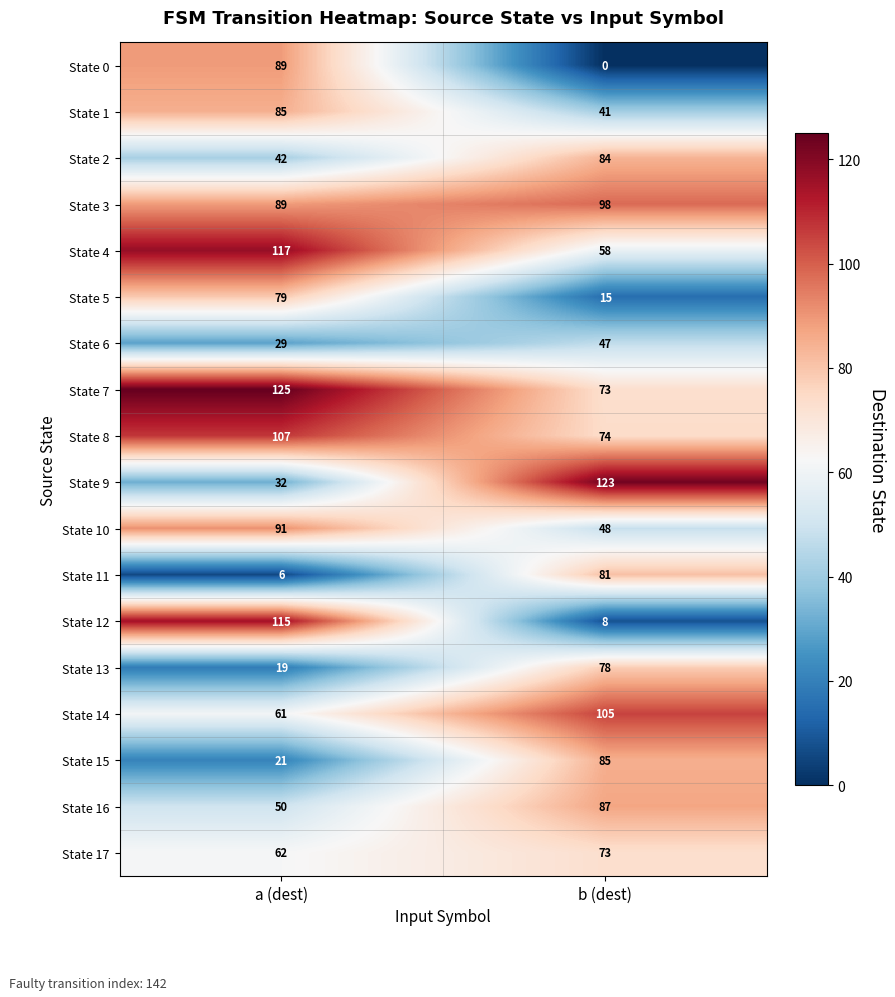

Where is State 0 nearest to the value 44?

b (dest)